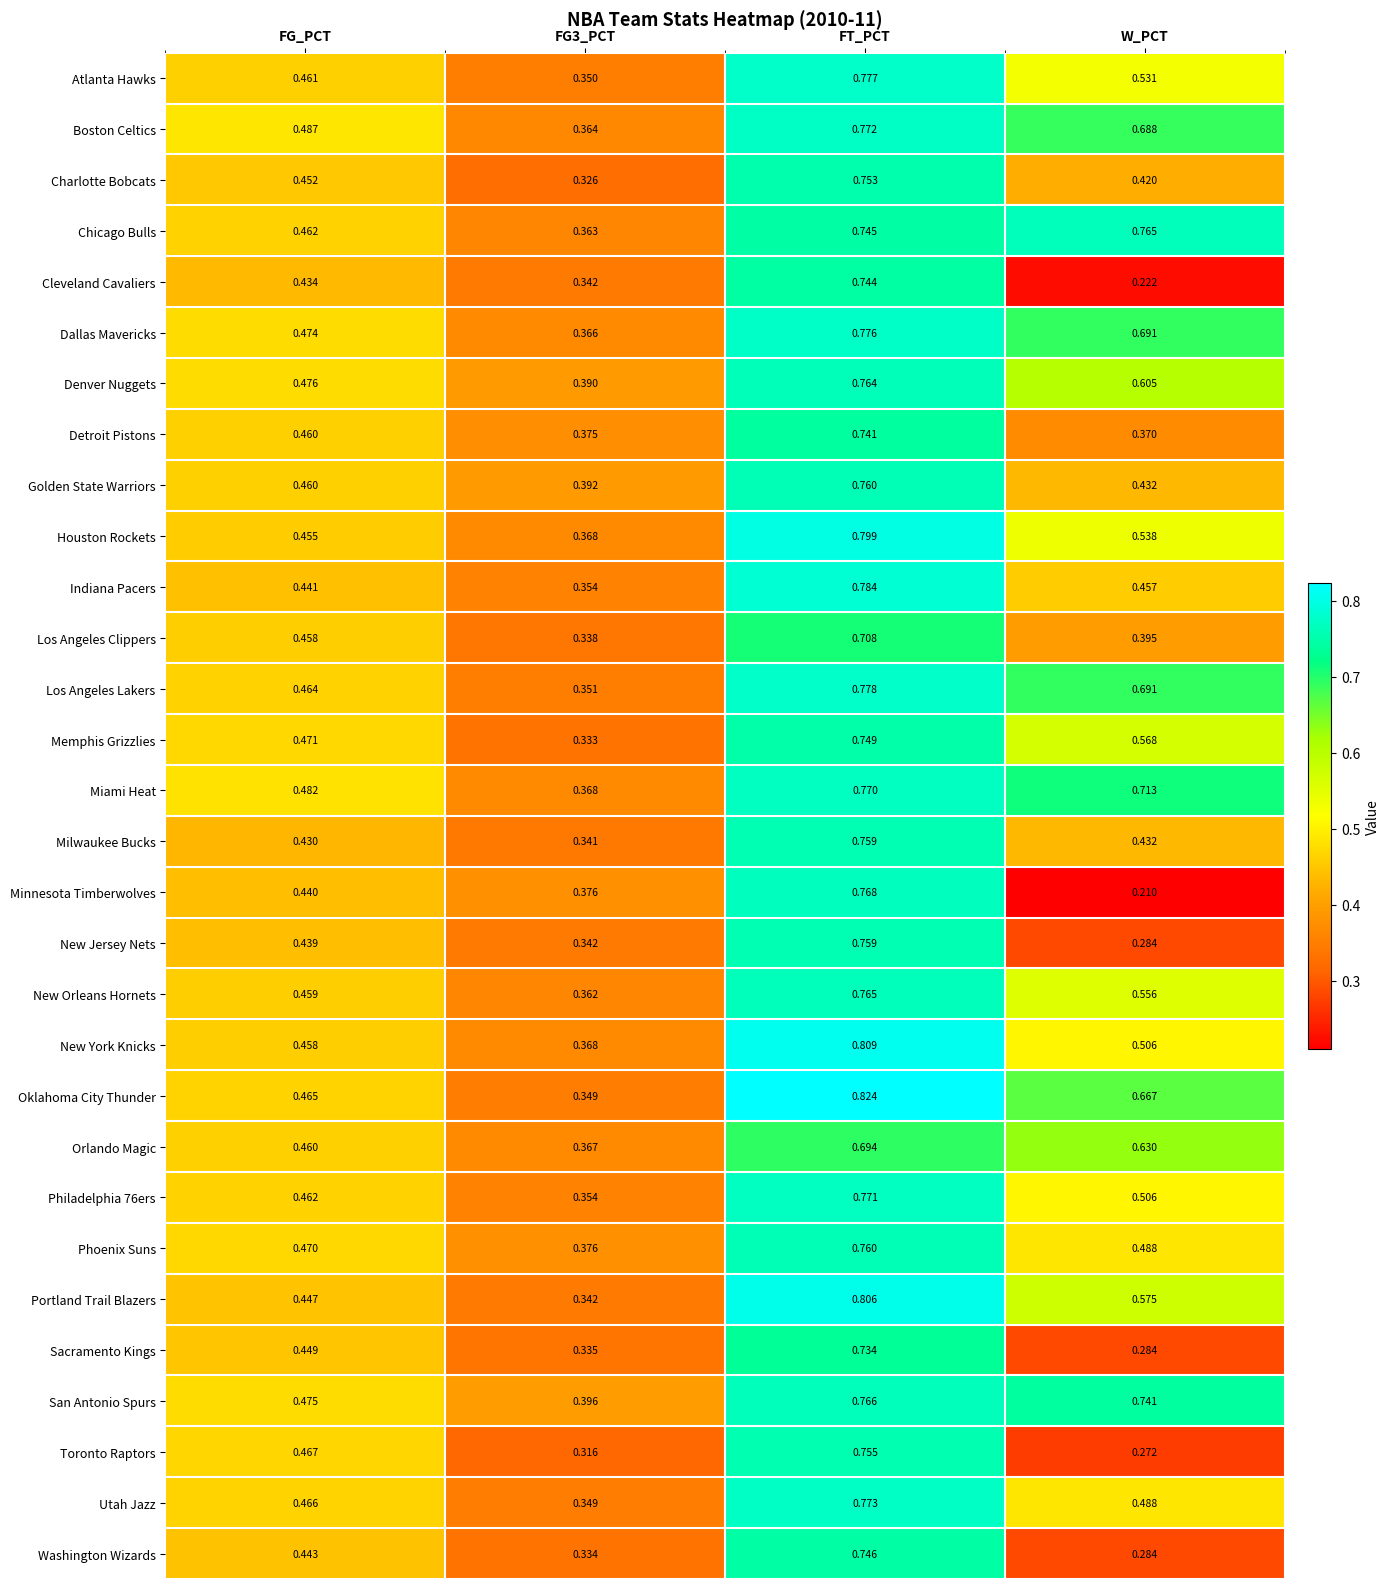

Is the value of Los Angeles Clippers at FG3_PCT greater than the value of Orlando Magic at FT_PCT?

No